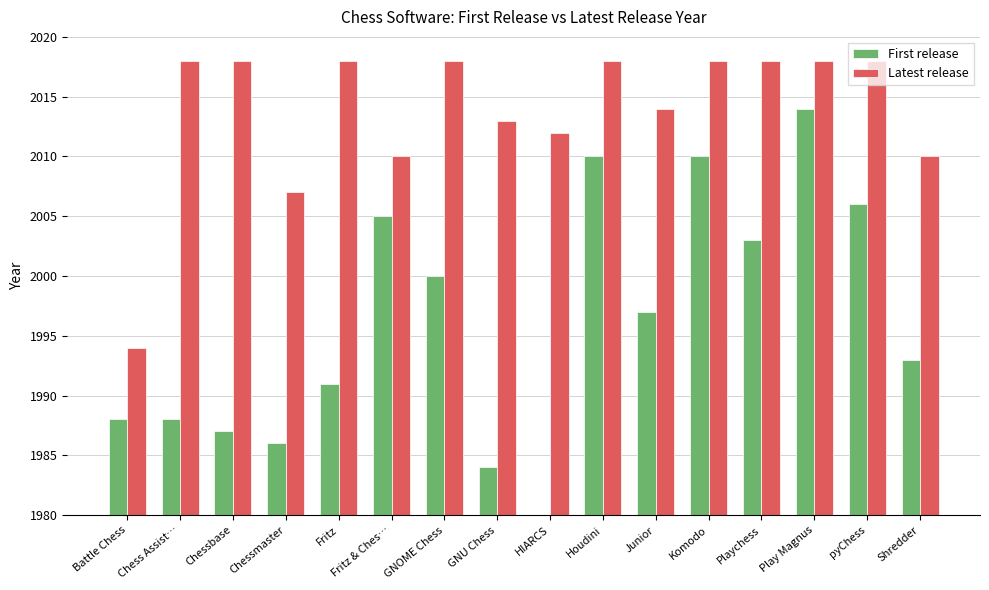

What is the sum of the Latest release values at Chess Assist… and Play Magnus?

4036